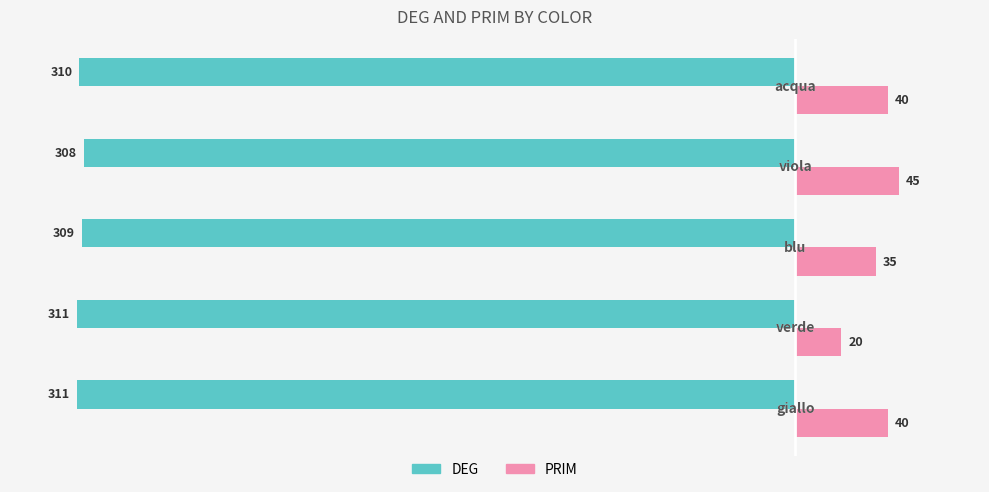

What is the difference between the maximum and minimum values in the PRIM series?

25